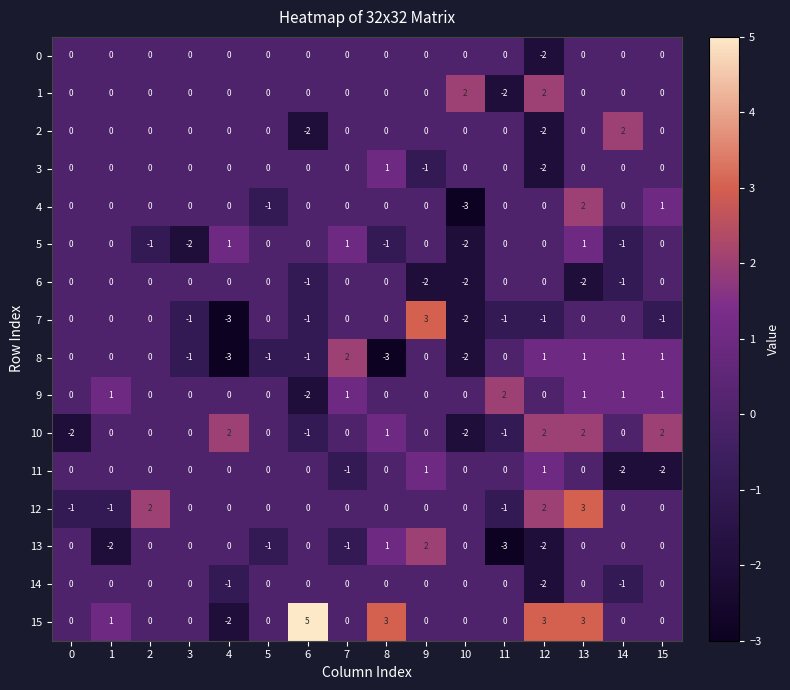

Which series has the widest spread of values?

15